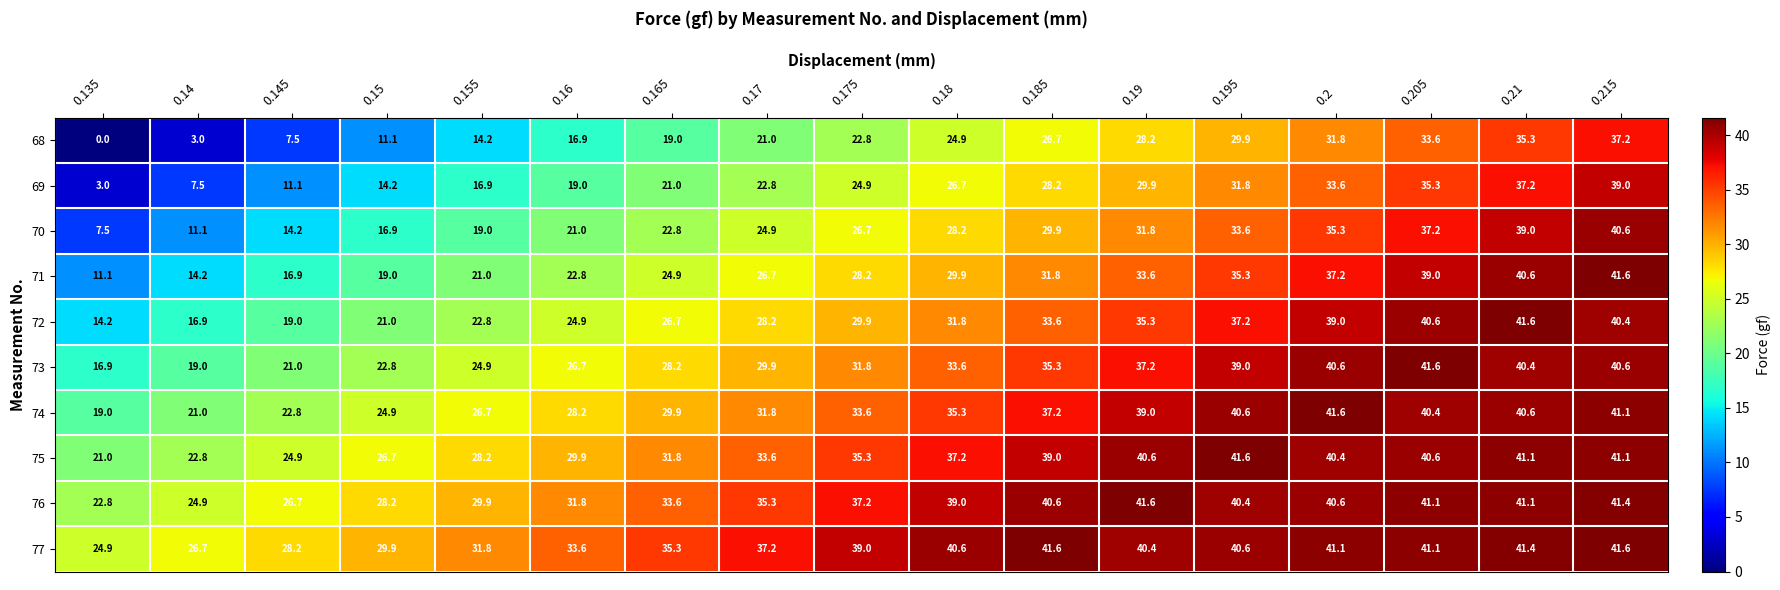

What is the maximum value shown in the chart?

41.6